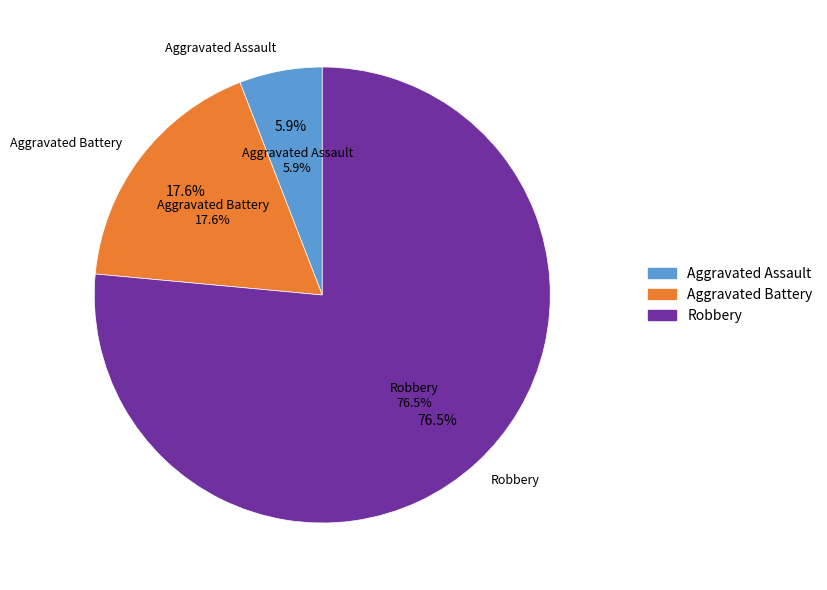

To the nearest percent, what percentage of the pie is Robbery?

76%